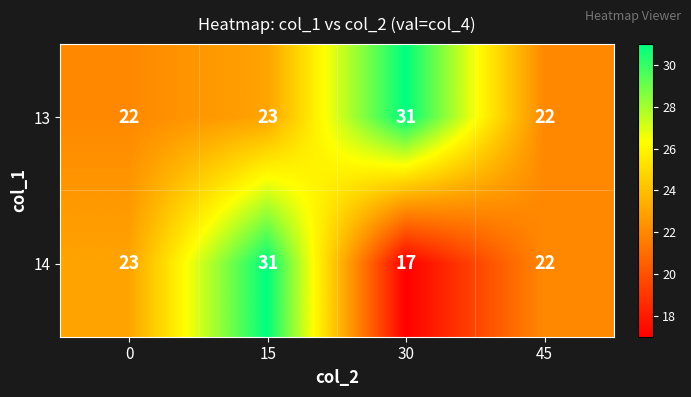

What is the lowest value of the 14 series?

17